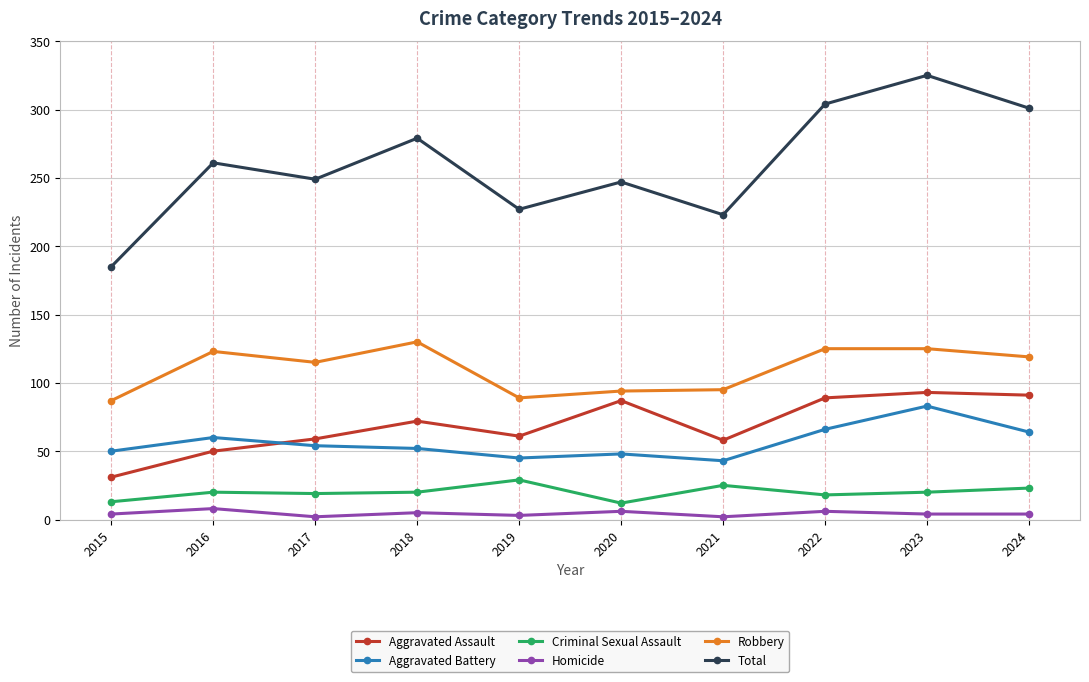

True or false: Total and Robbery intersect in this chart.

False